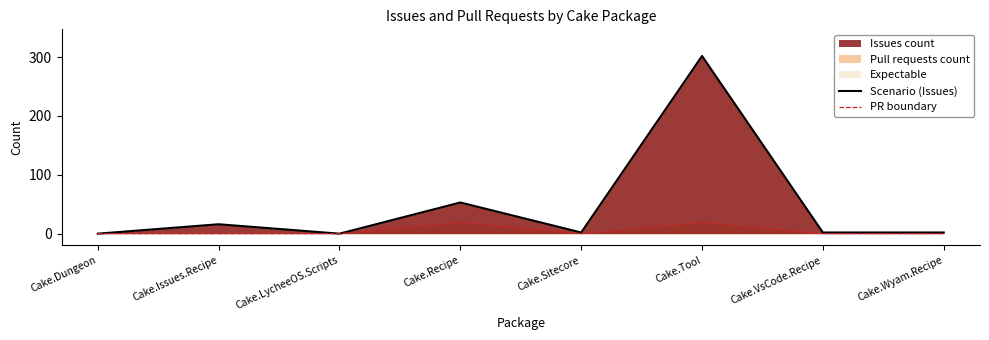

True or false: Scenario (Issues) has more than 2 points higher than both neighbors.

True